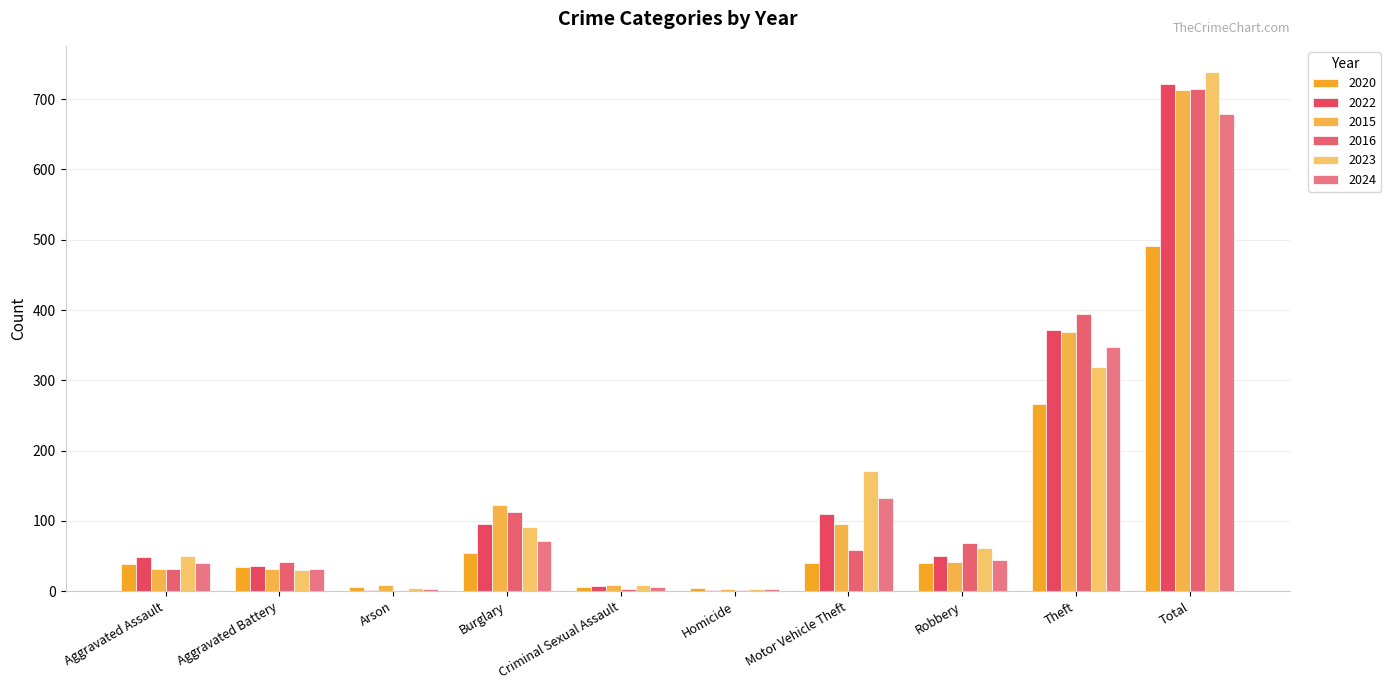

Are the bars horizontal?

No